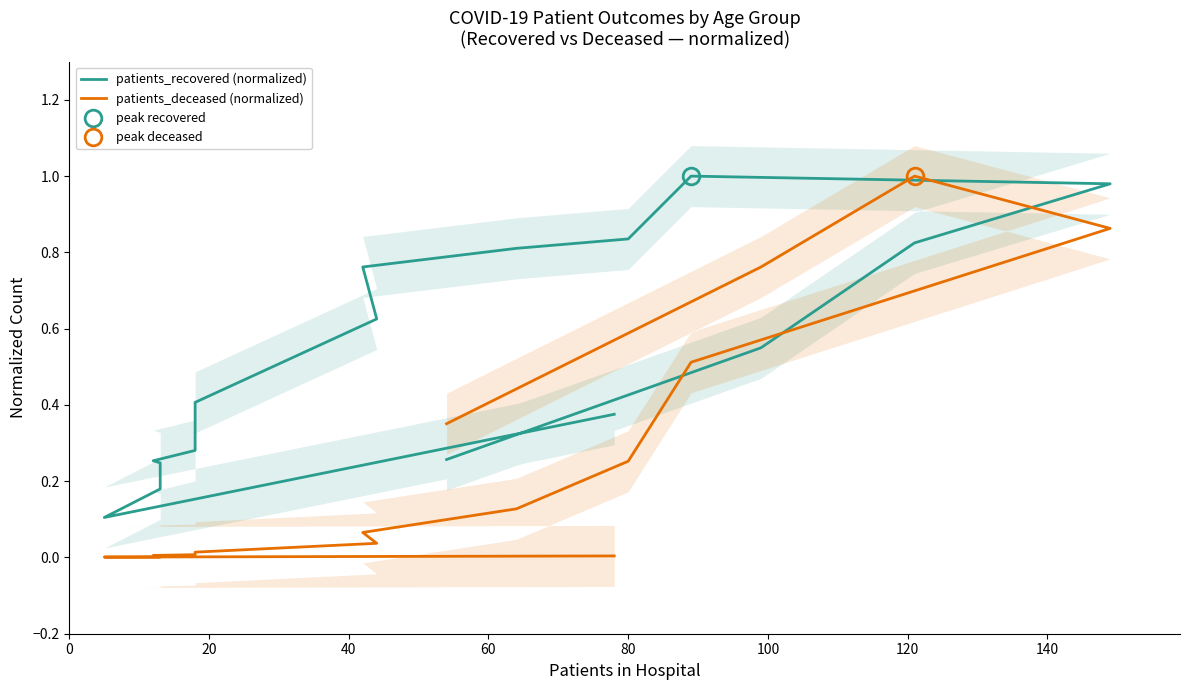

List the series in order of their overall mean, highest first.

patients_recovered (normalized), patients_deceased (normalized)